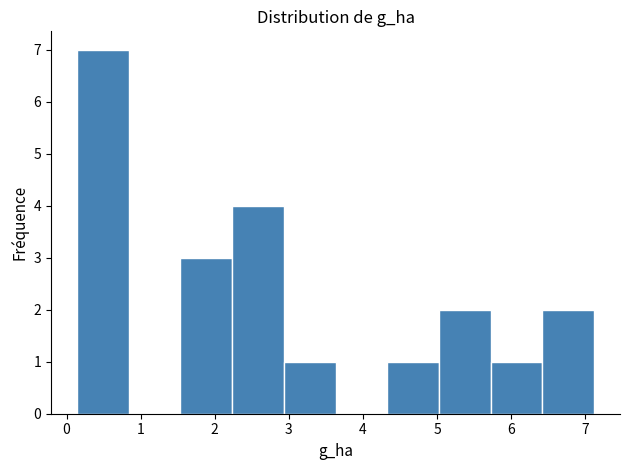

Reading left to right, transcribe this chart: for each bar, give the range it covers on the x-axis and its height. Neither the bar edges nor the heights are printed on the chart, so give them approximately, as read against the axes.

0.1 to 0.8: 7
0.8 to 1.5: 0
1.5 to 2.2: 3
2.2 to 2.9: 4
2.9 to 3.6: 1
3.6 to 4.3: 0
4.3 to 5.0: 1
5.0 to 5.7: 2
5.7 to 6.4: 1
6.4 to 7.1: 2